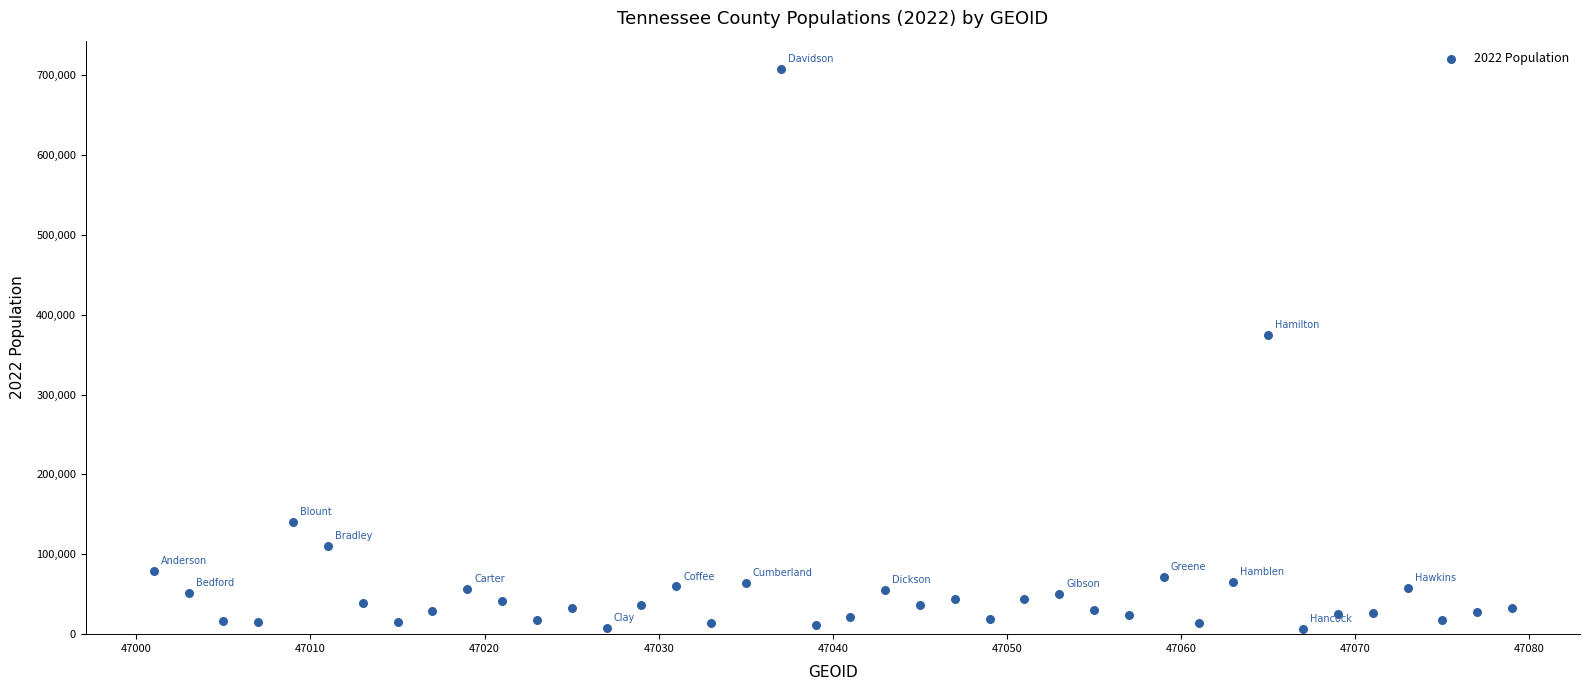

What is the range of Y values (max minus min)?

701299